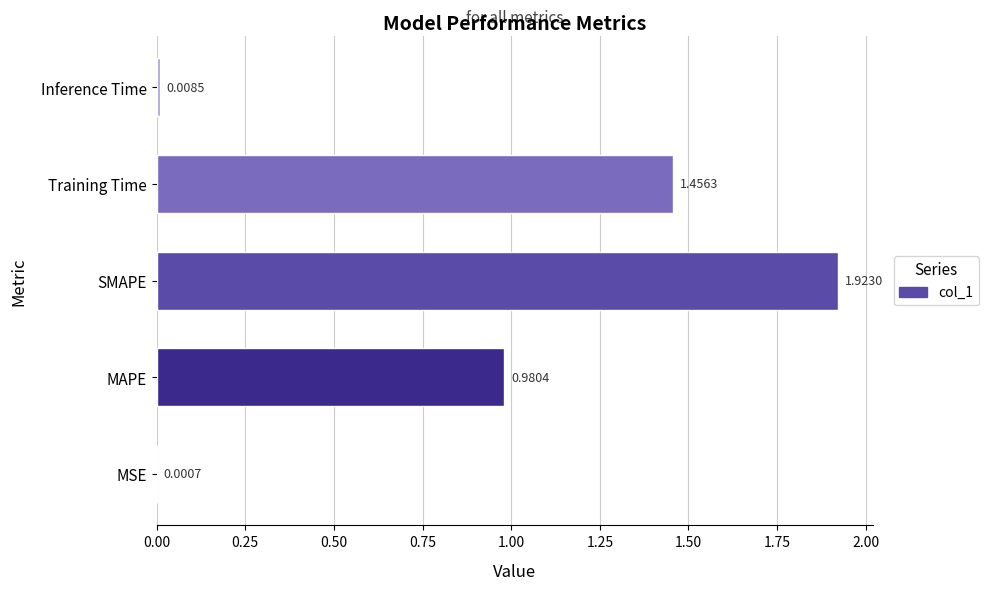

What is the average value?

0.9